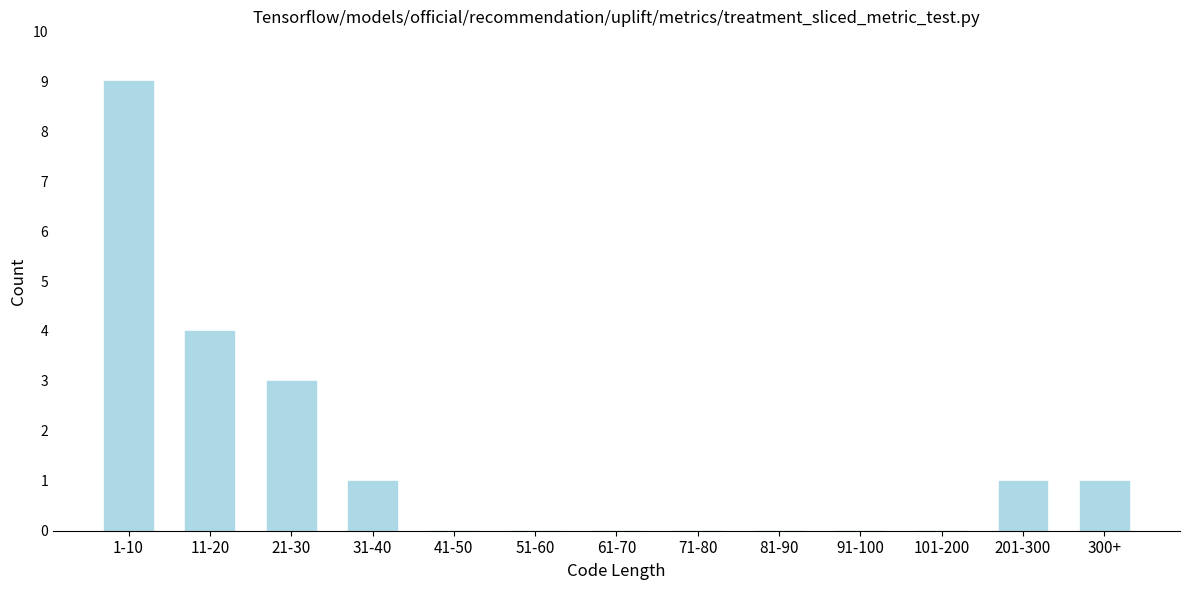

Reading right to left, transcribe all the data shown in this chart.

300+=1	201-300=1	101-200=0	91-100=0	81-90=0	71-80=0	61-70=0	51-60=0	41-50=0	31-40=1	21-30=3	11-20=4	1-10=9